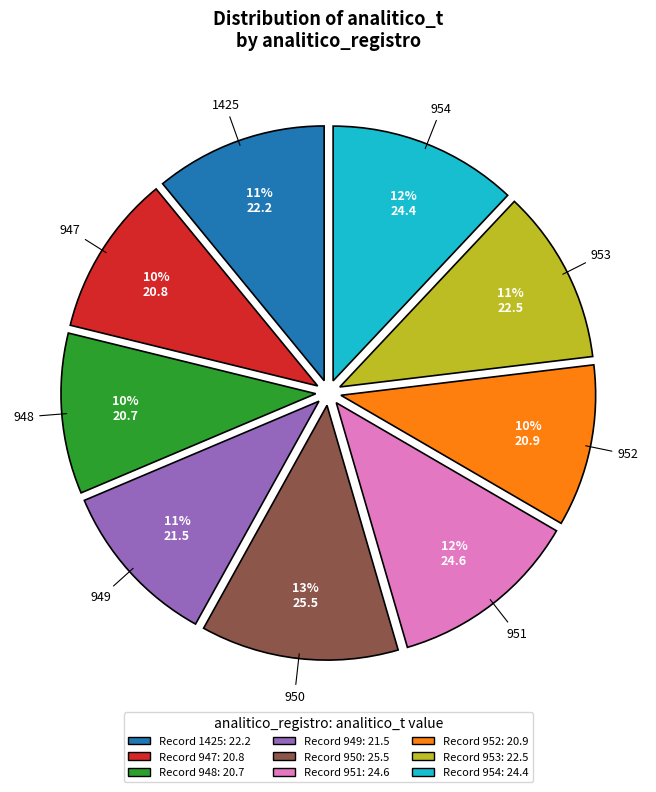

Does any single category account for the majority?

No